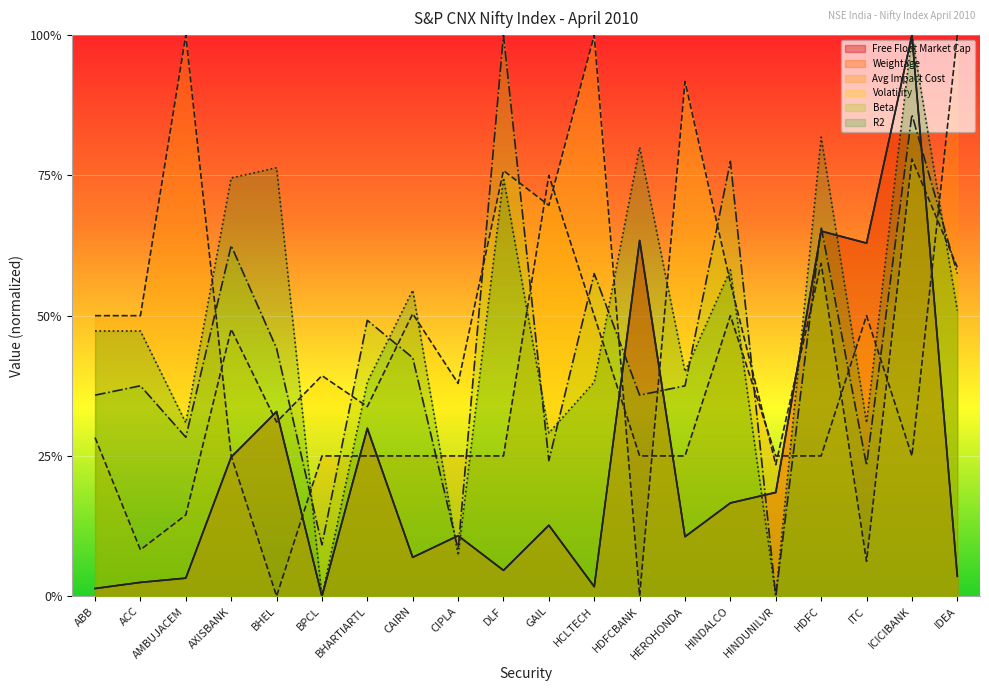

Reading left to right, what are all the values shown in this chart?

Free Float Market Cap: ABB=0.0	ACC=0.0	AMBUJACEM=0.0	AXISBANK=0.2	BHEL=0.3	BPCL=0.0	BHARTIARTL=0.3	CAIRN=0.1	CIPLA=0.1	DLF=0.0	GAIL=0.1	HCLTECH=0.0	HDFCBANK=0.6	HEROHONDA=0.1	HINDALCO=0.2	HINDUNILVR=0.2	HDFC=0.7	ITC=0.6	ICICIBANK=1.0	IDEA=0.0
Weightage: ABB=0.0	ACC=0.0	AMBUJACEM=0.0	AXISBANK=0.2	BHEL=0.3	BPCL=0.0	BHARTIARTL=0.3	CAIRN=0.1	CIPLA=0.1	DLF=0.0	GAIL=0.1	HCLTECH=0.0	HDFCBANK=0.6	HEROHONDA=0.1	HINDALCO=0.2	HINDUNILVR=0.2	HDFC=0.7	ITC=0.6	ICICIBANK=1.0	IDEA=0.0
Avg Impact Cost: ABB=0.5	ACC=0.5	AMBUJACEM=1.0	AXISBANK=0.2	BHEL=0.0	BPCL=0.2	BHARTIARTL=0.2	CAIRN=0.2	CIPLA=0.2	DLF=0.2	GAIL=0.8	HCLTECH=0.5	HDFCBANK=0.2	HEROHONDA=0.2	HINDALCO=0.5	HINDUNILVR=0.2	HDFC=0.2	ITC=0.5	ICICIBANK=0.2	IDEA=1.0
Volatility: ABB=0.3	ACC=0.1	AMBUJACEM=0.1	AXISBANK=0.5	BHEL=0.3	BPCL=0.4	BHARTIARTL=0.3	CAIRN=0.5	CIPLA=0.4	DLF=0.8	GAIL=0.7	HCLTECH=1.0	HDFCBANK=0.0	HEROHONDA=0.9	HINDALCO=0.6	HINDUNILVR=0.2	HDFC=0.6	ITC=0.1	ICICIBANK=0.8	IDEA=0.6
Beta: ABB=0.4	ACC=0.4	AMBUJACEM=0.3	AXISBANK=0.6	BHEL=0.4	BPCL=0.1	BHARTIARTL=0.5	CAIRN=0.4	CIPLA=0.1	DLF=1.0	GAIL=0.2	HCLTECH=0.6	HDFCBANK=0.4	HEROHONDA=0.4	HINDALCO=0.8	HINDUNILVR=0.0	HDFC=0.7	ITC=0.2	ICICIBANK=0.9	IDEA=0.6
R2: ABB=0.5	ACC=0.5	AMBUJACEM=0.3	AXISBANK=0.7	BHEL=0.8	BPCL=0.0	BHARTIARTL=0.4	CAIRN=0.5	CIPLA=0.1	DLF=0.7	GAIL=0.3	HCLTECH=0.4	HDFCBANK=0.8	HEROHONDA=0.4	HINDALCO=0.6	HINDUNILVR=0.0	HDFC=0.8	ITC=0.3	ICICIBANK=1.0	IDEA=0.5